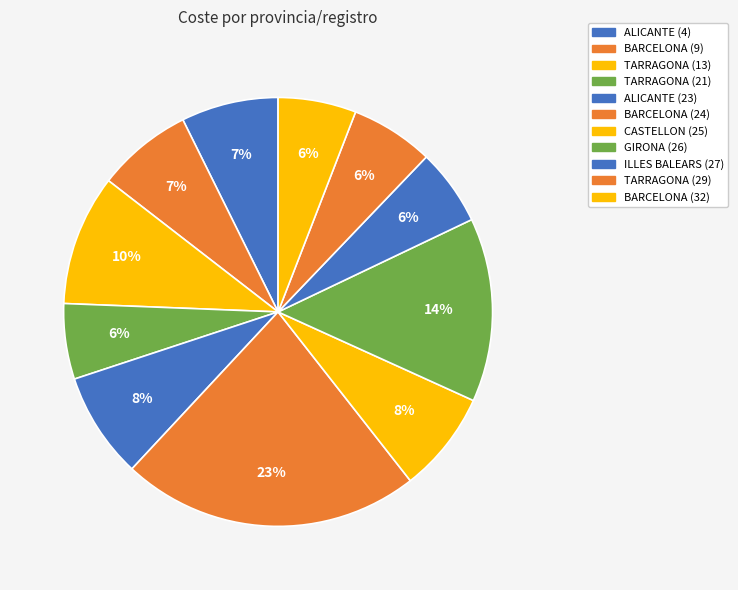

True or false: GIRONA (26) accounts for 14% of the total.

True